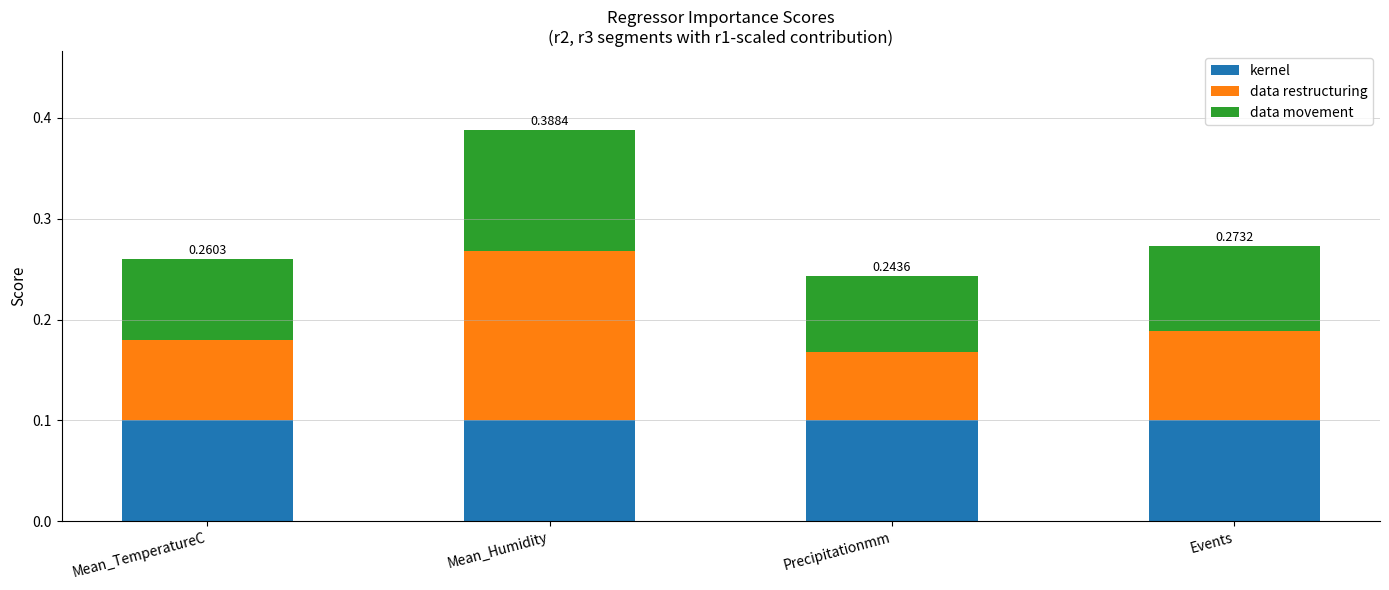

How many bars are there in total?

4